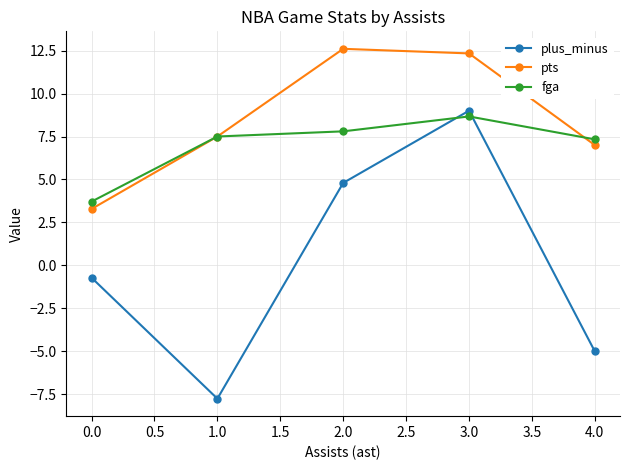

What are all the series names shown in the legend?

plus_minus, pts, fga